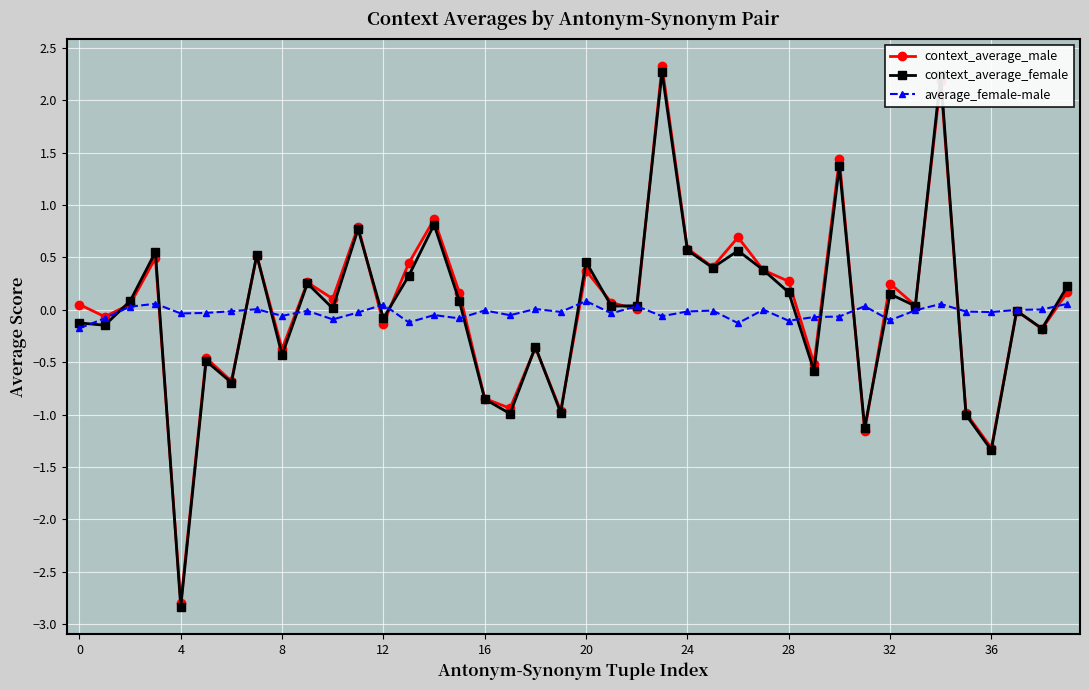

What is the maximum value shown in the chart?

2.3